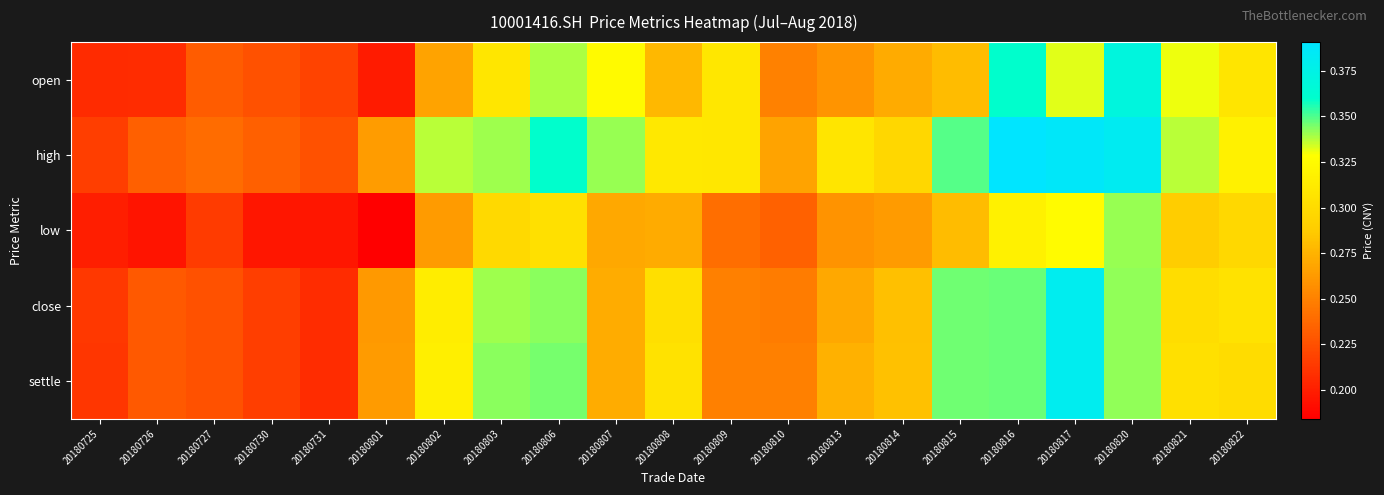

Which has a higher value, 20180814 or 20180809?

20180809